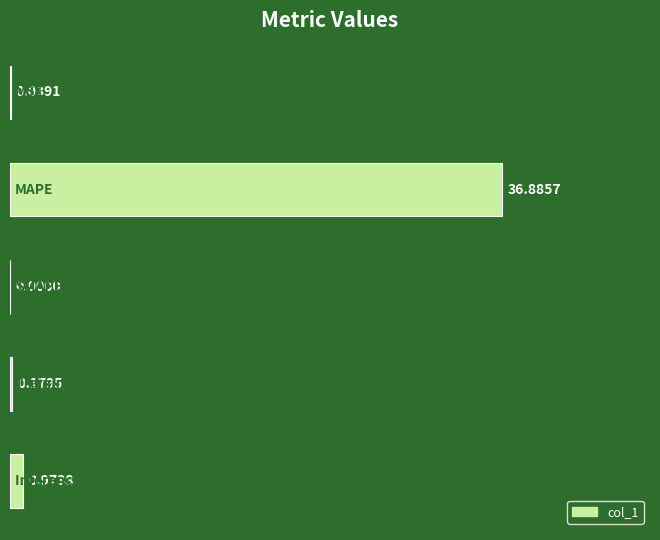

What is the sum of all values?

38.1